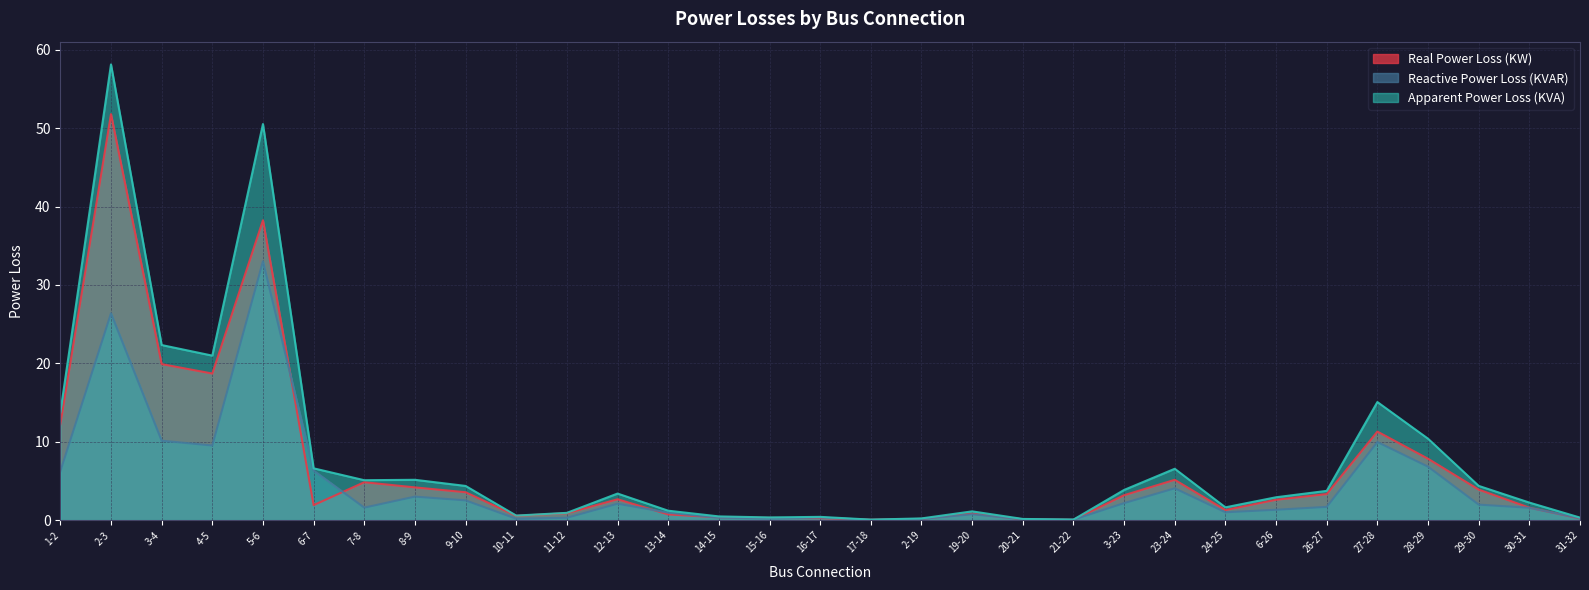

Which series has the largest total across all categories?

Apparent Power Loss (KVA)